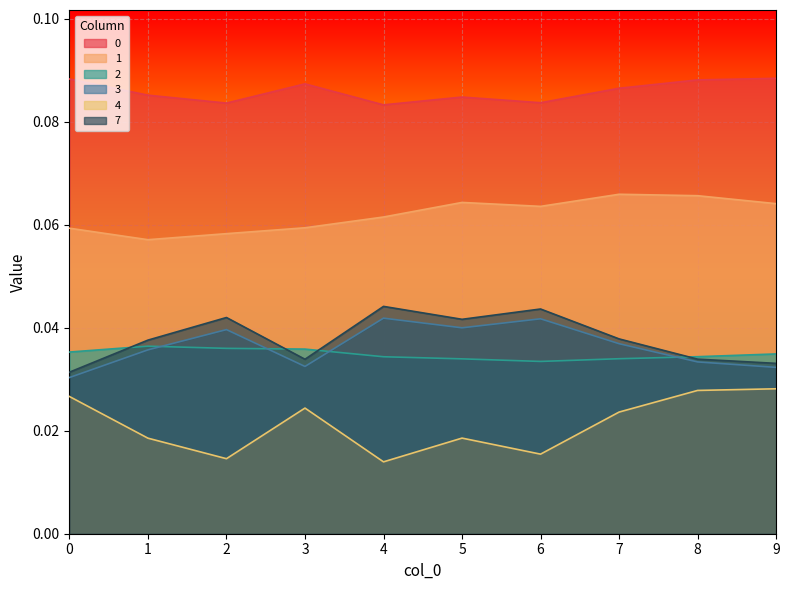

True or false: 4 has a value of 0.0 at 2.

False